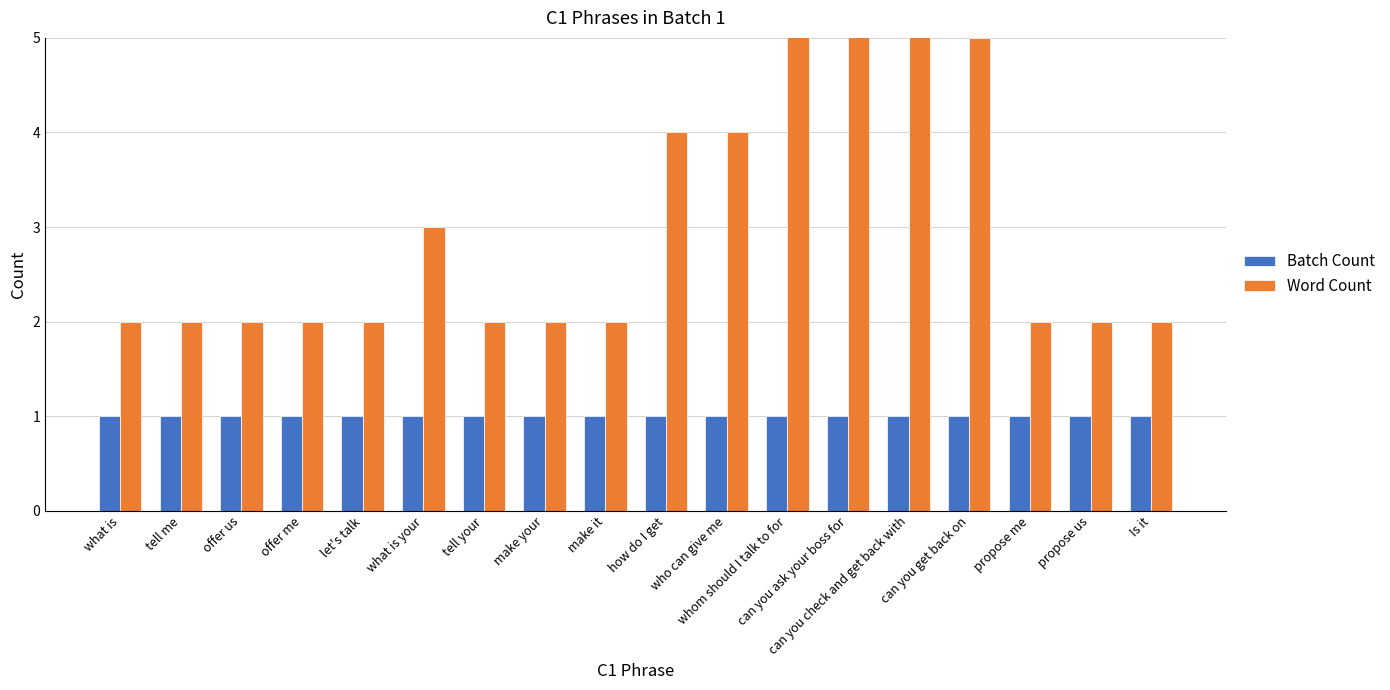

Rank the series by their average value, from highest to lowest.

Word Count, Batch Count